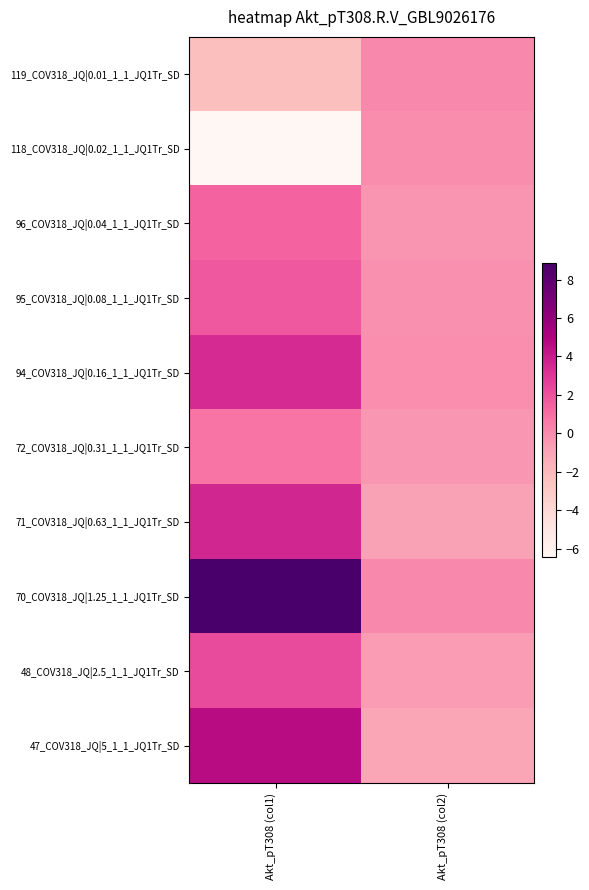

Rank the series at Akt_pT308 (col1) from highest to lowest value.

70_COV318_JQ|1.25_1_1_JQ1Tr_SD, 47_COV318_JQ|5_1_1_JQ1Tr_SD, 71_COV318_JQ|0.63_1_1_JQ1Tr_SD, 94_COV318_JQ|0.16_1_1_JQ1Tr_SD, 48_COV318_JQ|2.5_1_1_JQ1Tr_SD, 95_COV318_JQ|0.08_1_1_JQ1Tr_SD, 96_COV318_JQ|0.04_1_1_JQ1Tr_SD, 72_COV318_JQ|0.31_1_1_JQ1Tr_SD, 119_COV318_JQ|0.01_1_1_JQ1Tr_SD, 118_COV318_JQ|0.02_1_1_JQ1Tr_SD